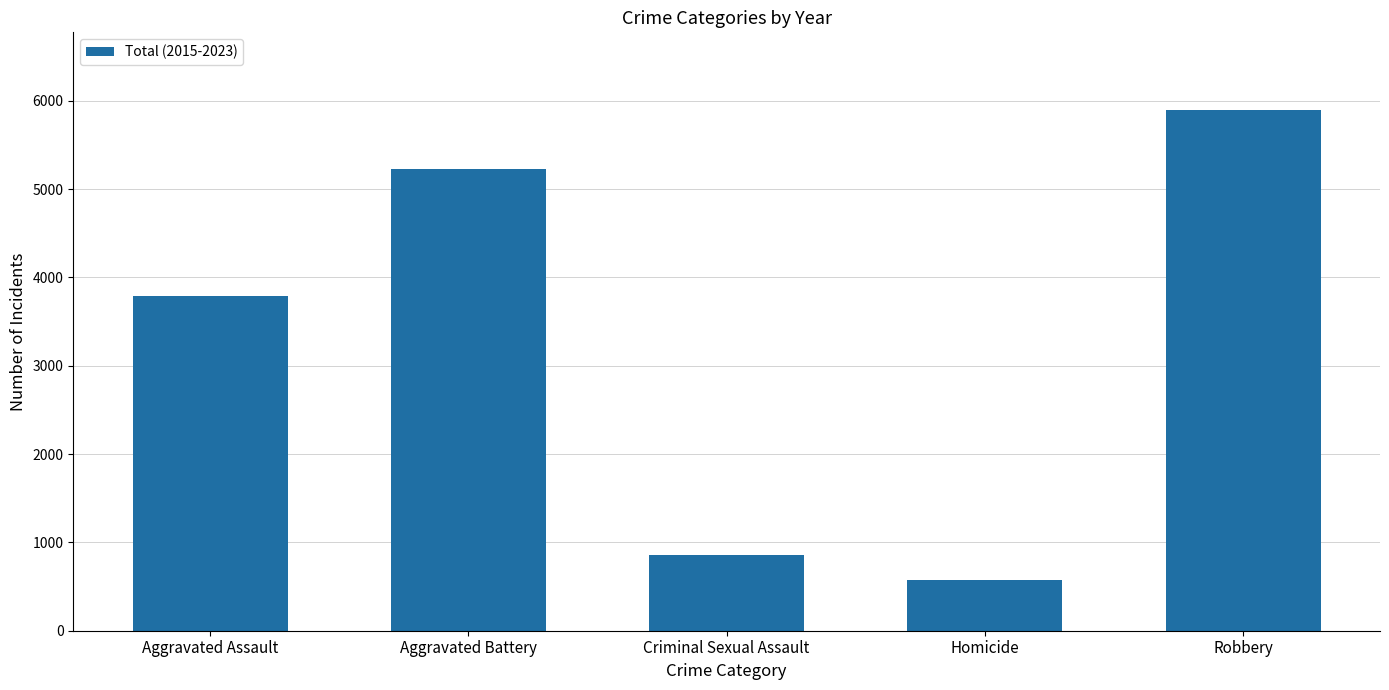

What is the change in value from Criminal Sexual Assault to Homicide?

-291